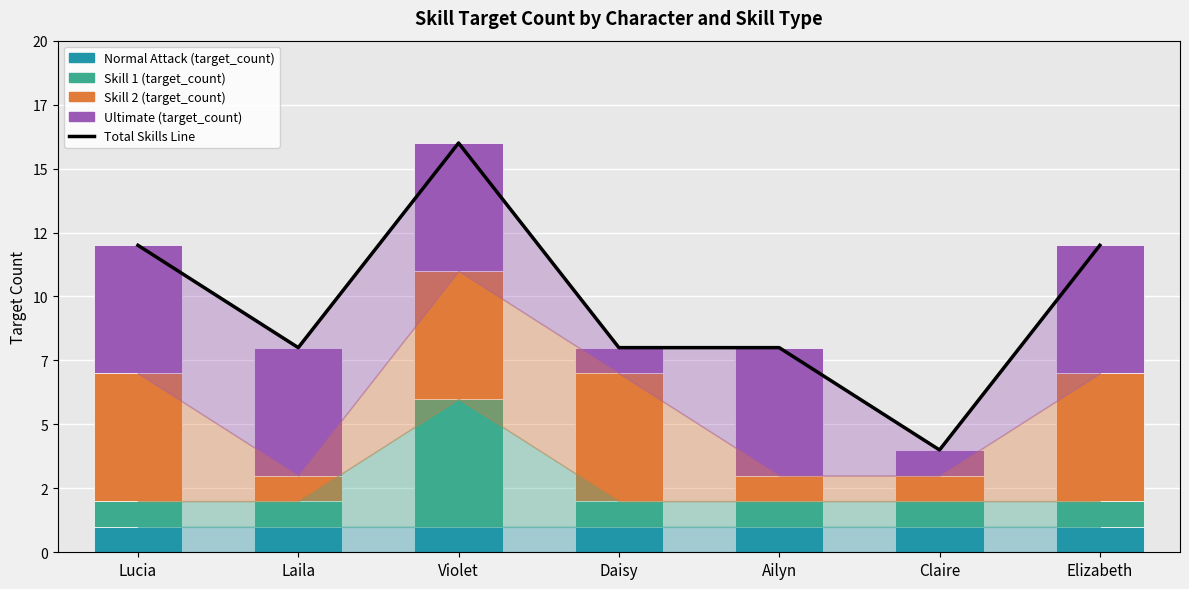

At which label does Total Skills Line reach its peak?

Violet